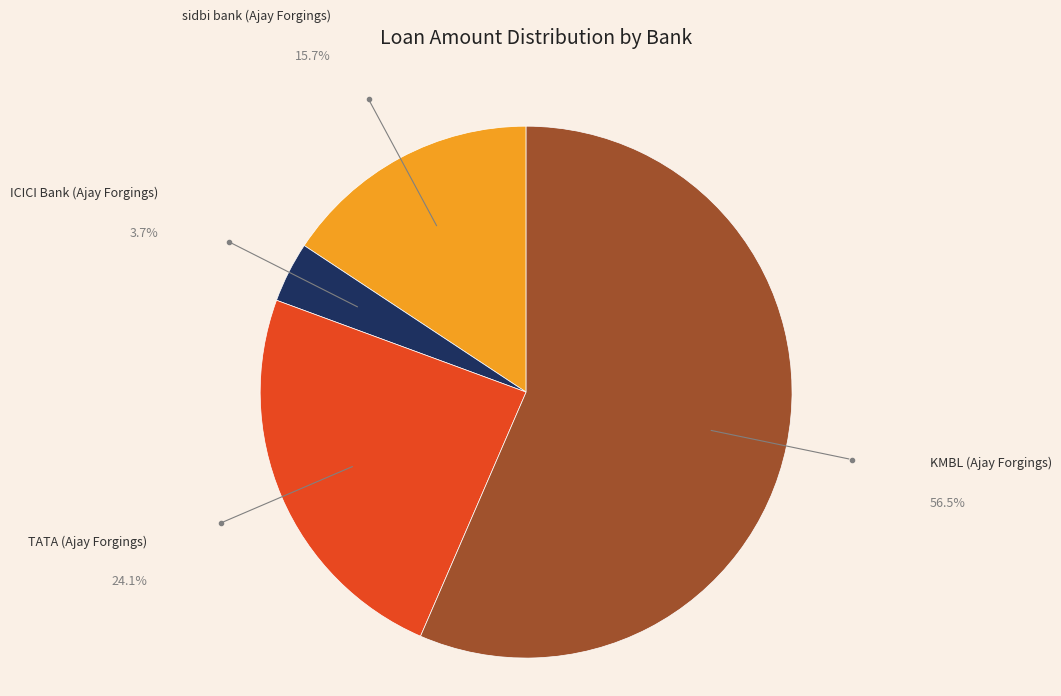

Does any single category account for the majority?

Yes